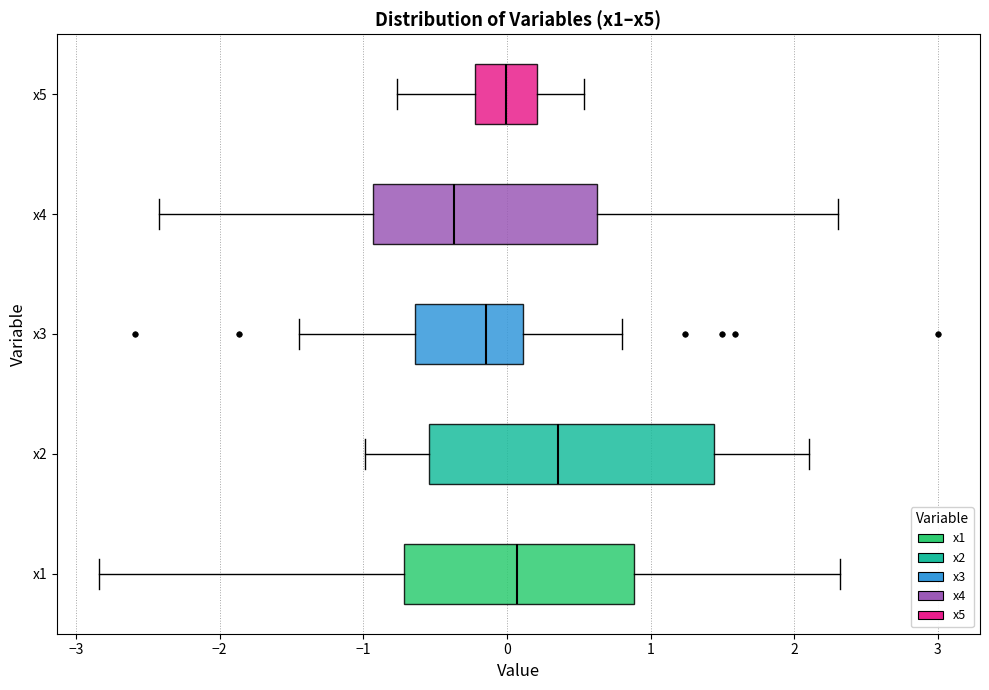

Reading bottom to top, read every box against the x-axis: the position of its median line, the range the box covers, and the ends of its whiskers. The values are not printed on the chart, so give them approximately, as read against the axis.

x1: median 0.1, box -0.7 to 0.9, whiskers -2.8 to 2.3
x2: median 0.4, box -0.5 to 1.4, whiskers -1.0 to 2.1
x3: median -0.1, box -0.6 to 0.1, whiskers -1.4 to 0.8
x4: median -0.4, box -0.9 to 0.6, whiskers -2.4 to 2.3
x5: median 0.0, box -0.2 to 0.2, whiskers -0.8 to 0.5